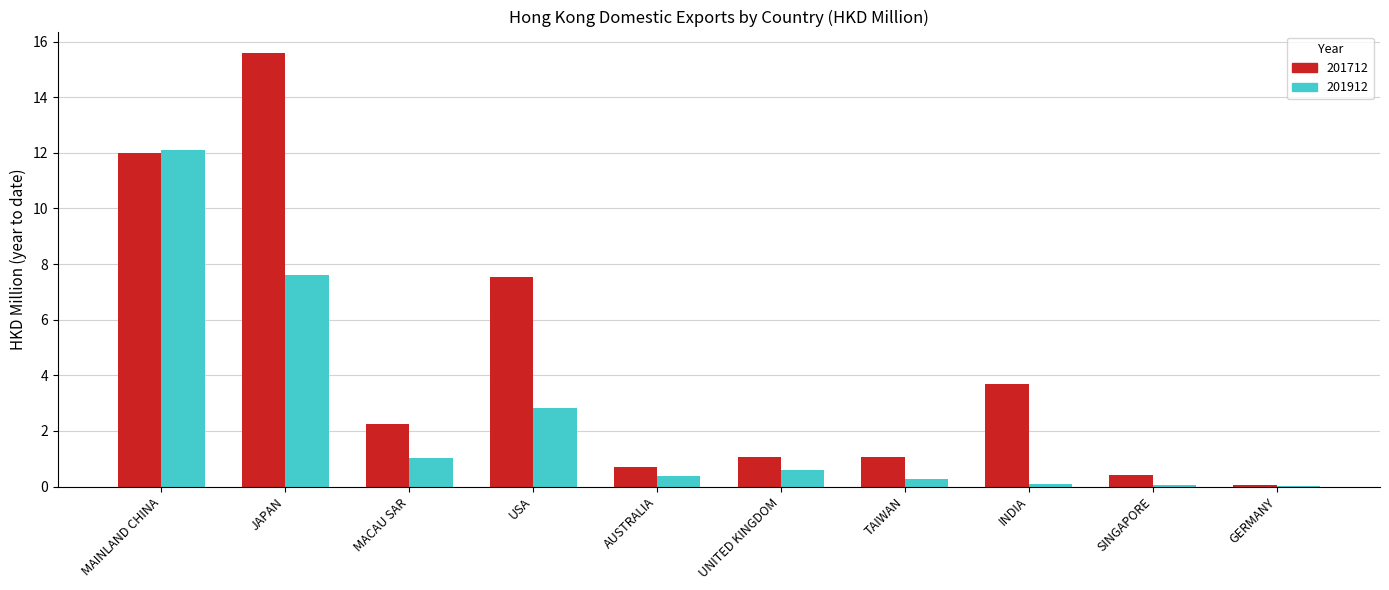

What is the greatest value displayed?

15.6